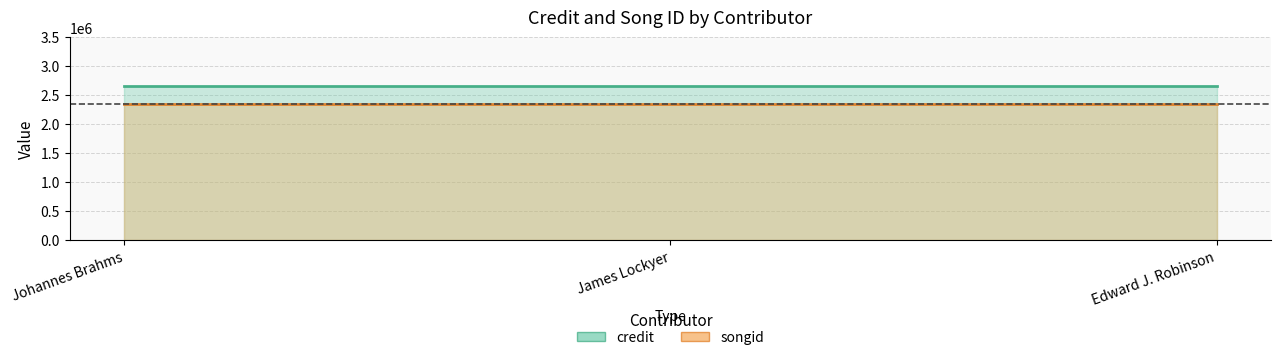

The value of credit at Edward J. Robinson is 1567731. True or false?

False